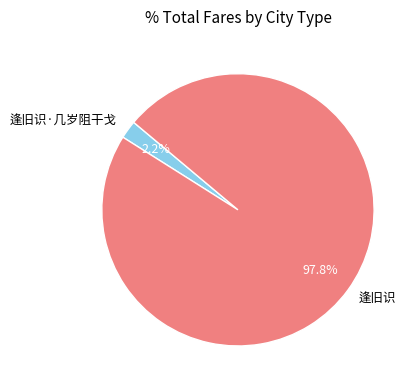

To the nearest percent, what portion does 逢旧识 represent?

98%